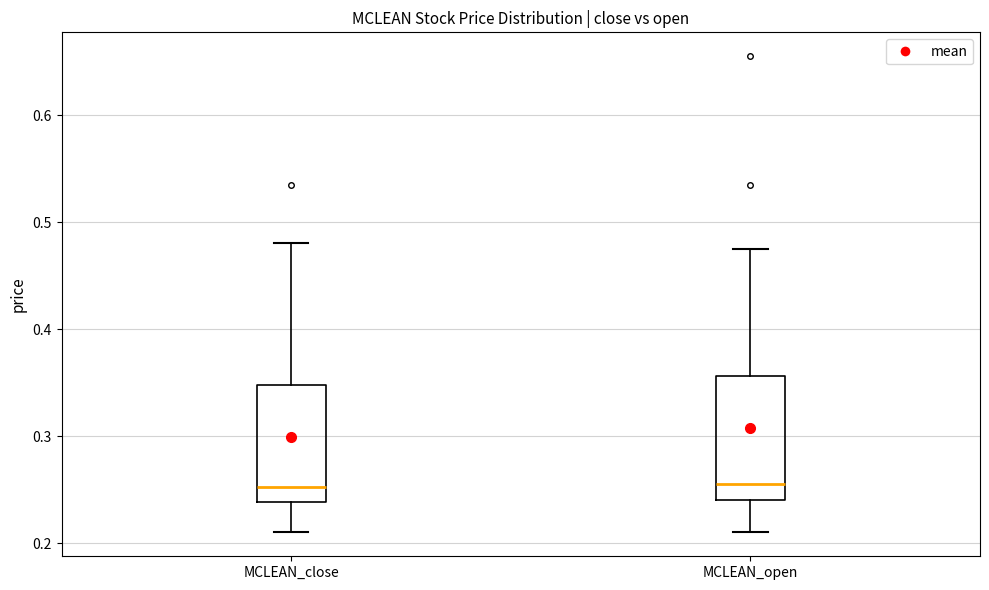

Reading left to right, read every box against the y-axis: the position of its median line, the range the box covers, and the ends of its whiskers. The values are not printed on the chart, so give them approximately, as read against the axis.

MCLEAN_close: median 0.25, box 0.24 to 0.35, whiskers 0.21 to 0.48
MCLEAN_open: median 0.26, box 0.24 to 0.36, whiskers 0.21 to 0.48